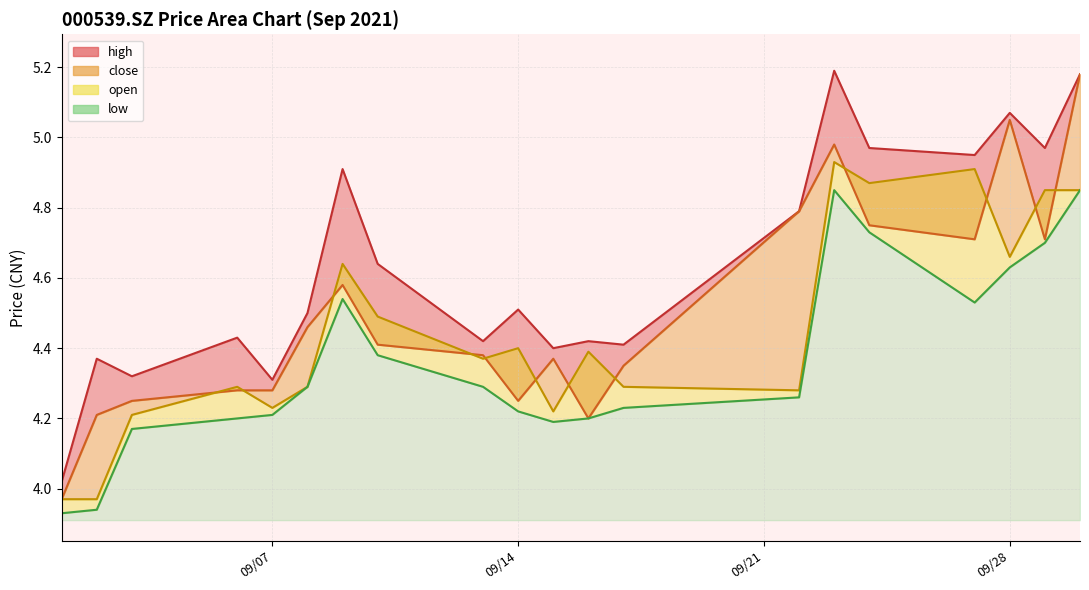

At which label does low reach its peak?

2021/09/23